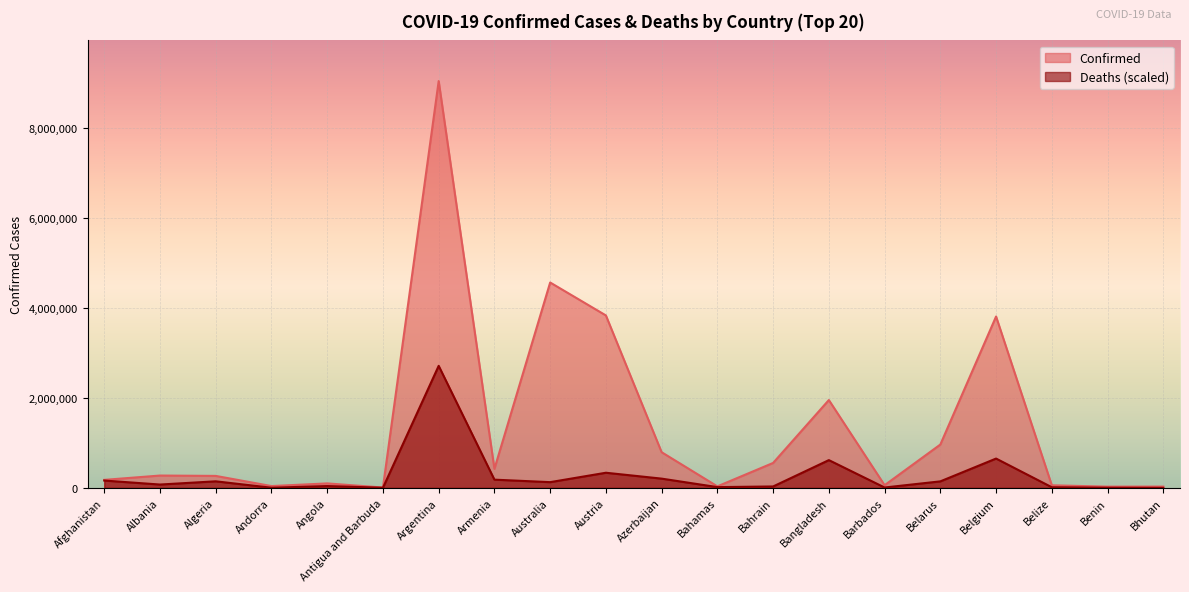

At how many categories does at least one series exceed 5154760?

1